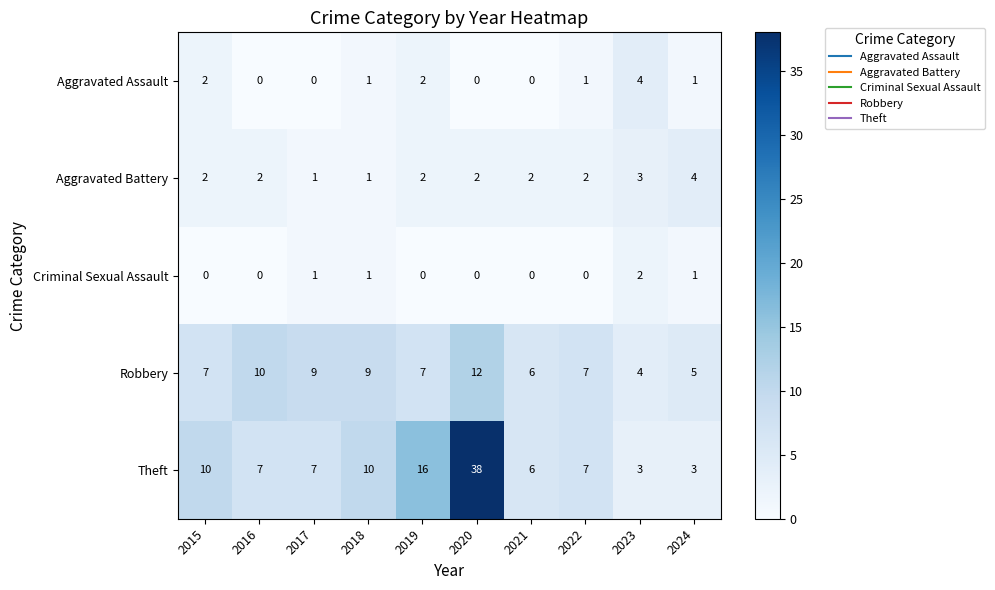

True or false: Theft has a value of 16 at 2019.

True